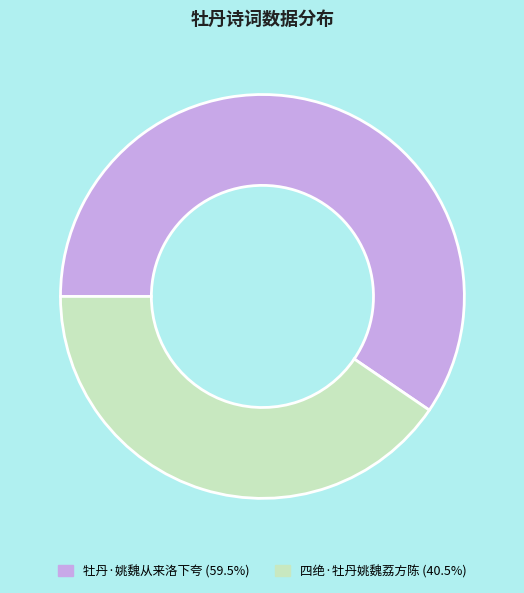

Is there a majority slice in this chart?

Yes